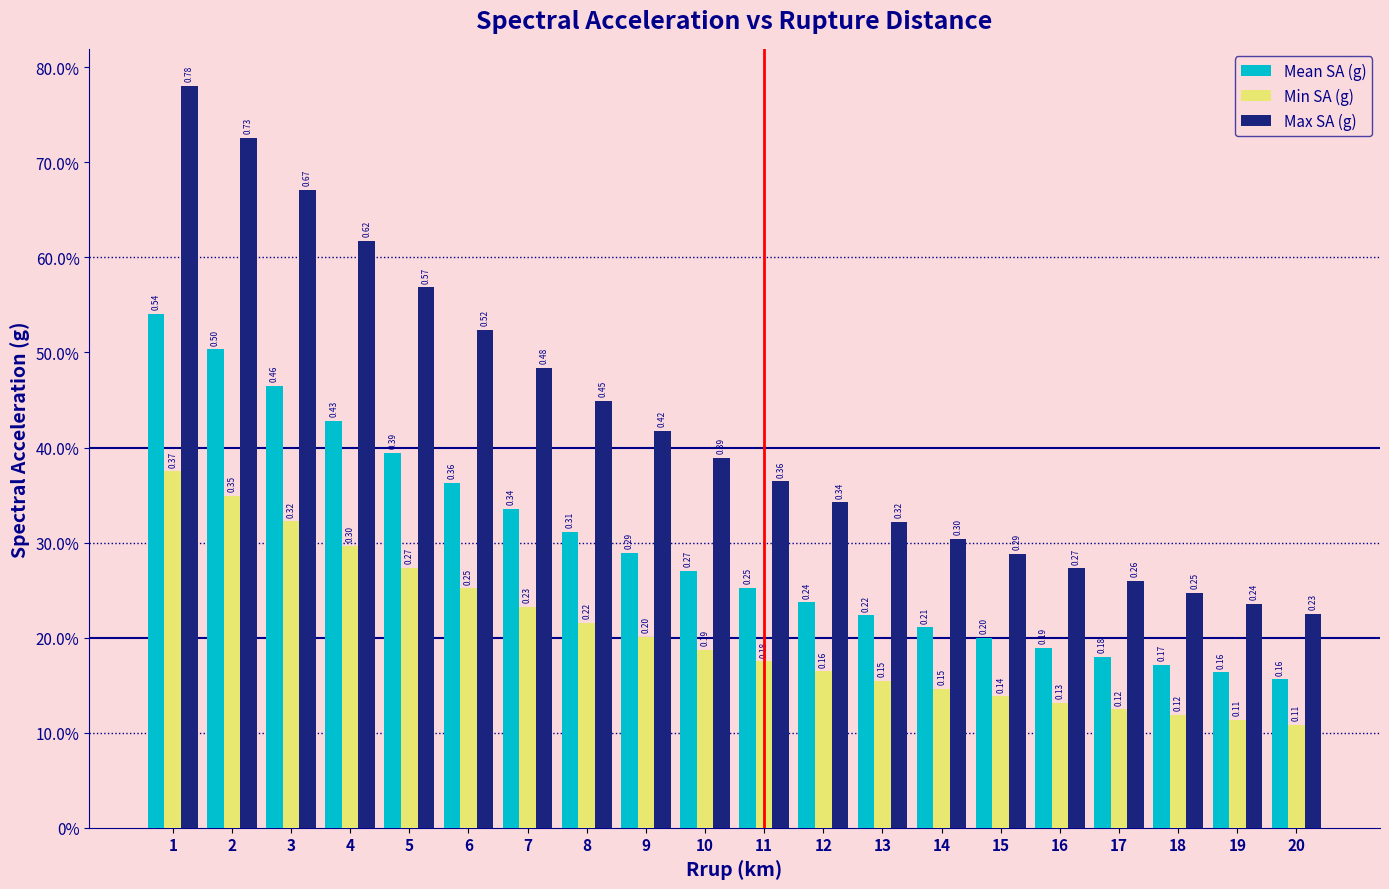

What are all the series names shown in the legend?

Mean SA (g), Min SA (g), Max SA (g)